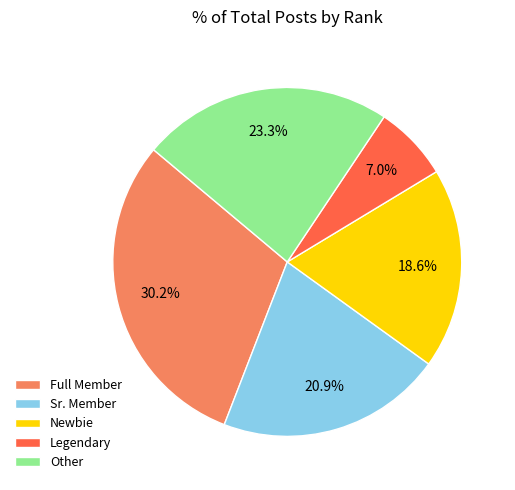

Combined, do Newbie and Legendary account for over 50%?

No